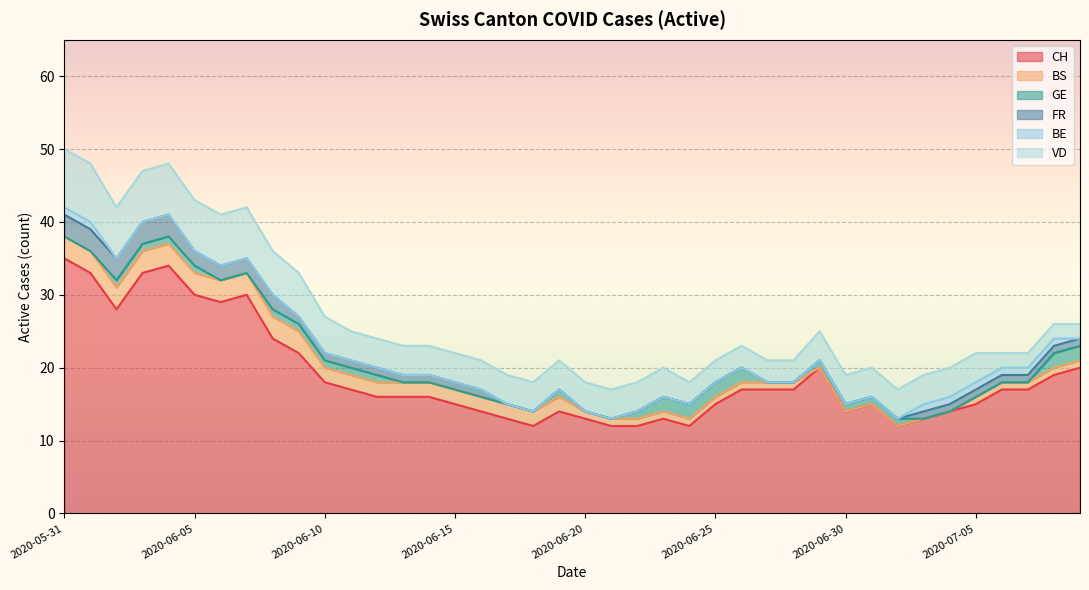

How many lines are shown in the chart?

6